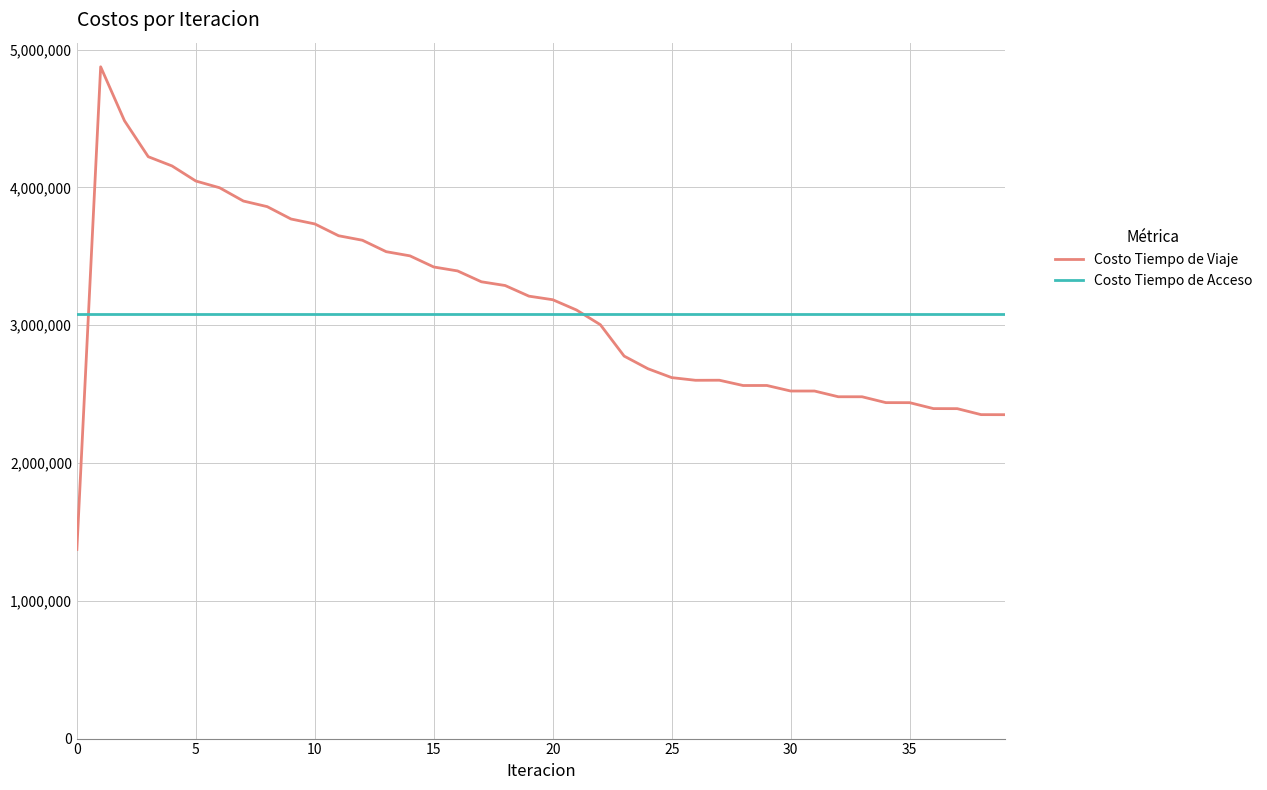

What is the maximum value for Costo Tiempo de Viaje?

4874655.3